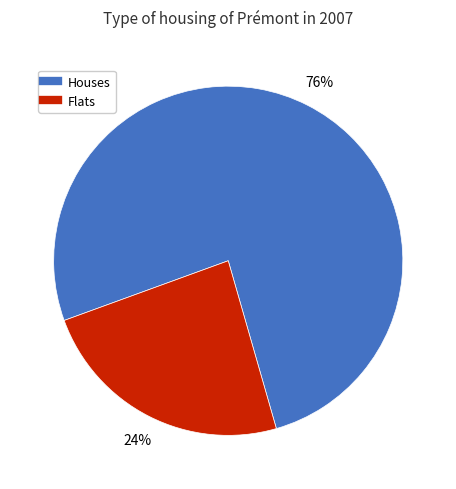

Does any single category account for the majority?

Yes